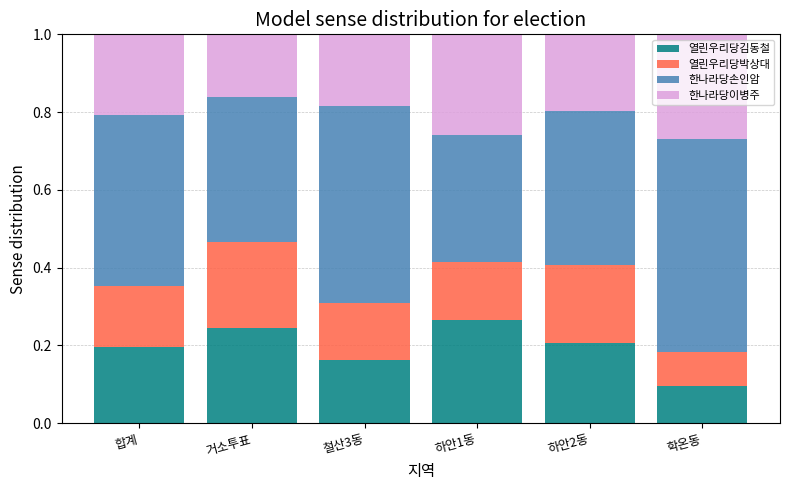

The 열린우리당김동철 series shows 0.3 at 하안2동. True or false?

False